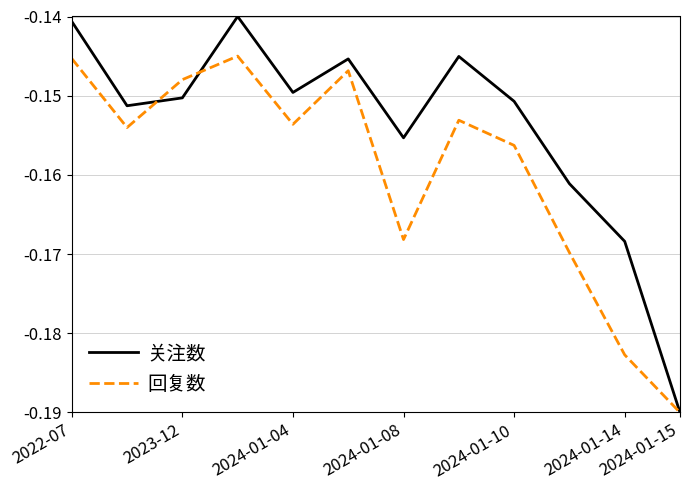

List the series in order of their overall mean, highest first.

关注数, 回复数